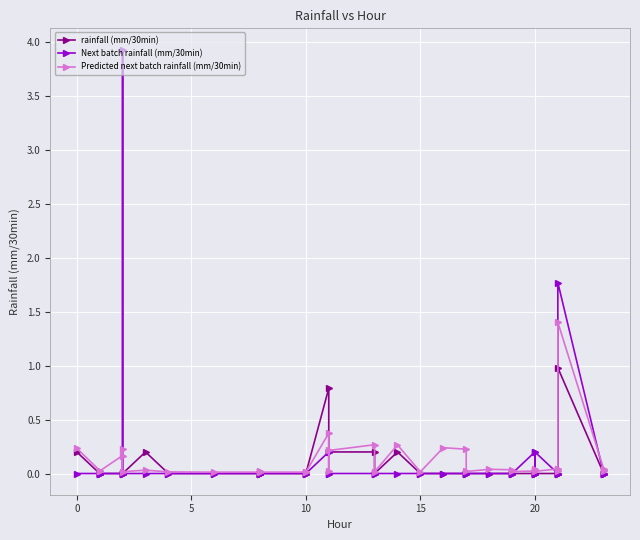

Between 23 and 31, which series saw the biggest shift?

Predicted next batch rainfall (mm/30min)